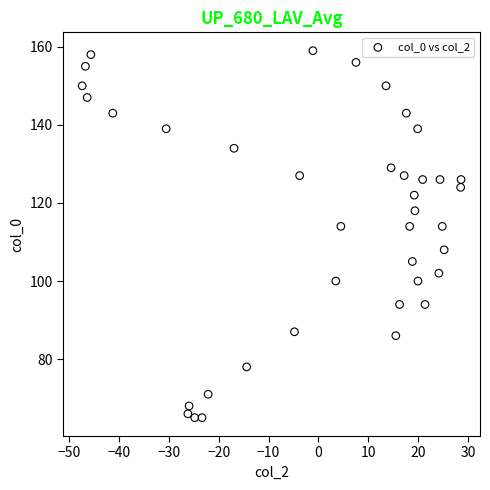

What is the range of Y values (max minus min)?

94